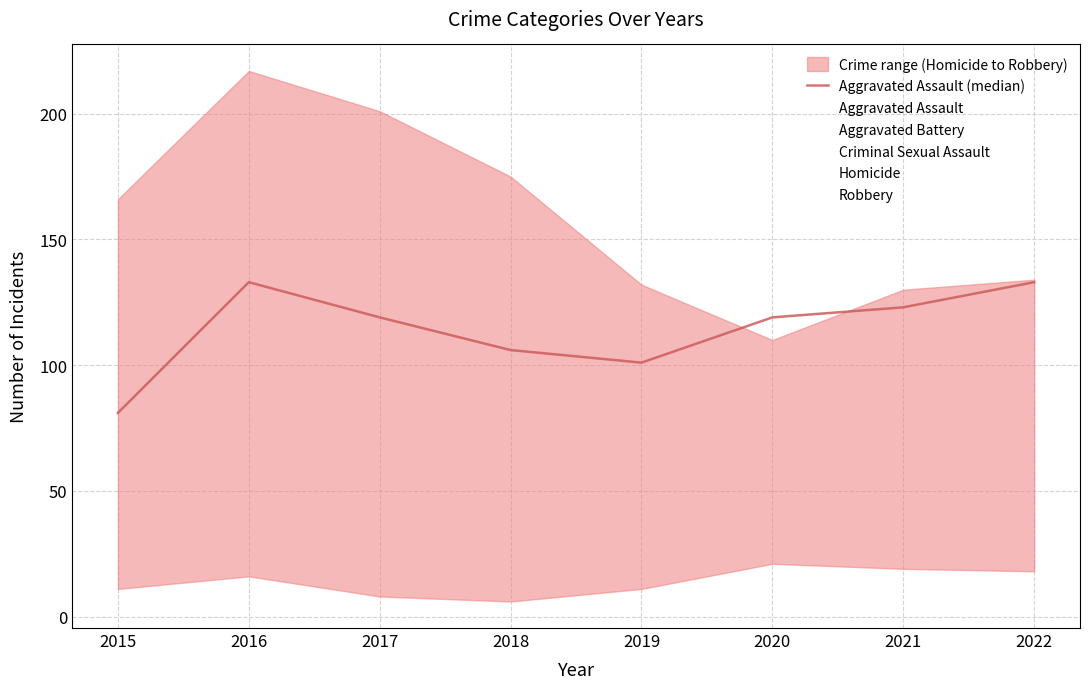

What is the value of the 8th point from the left?

133